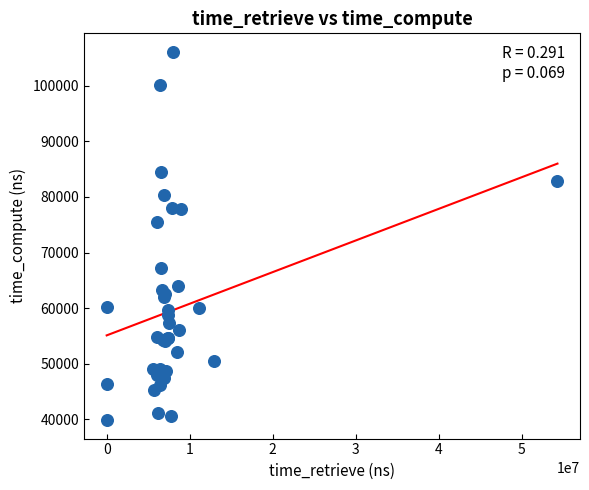

What Y value in the scatter plot is closest to 72983?

75489